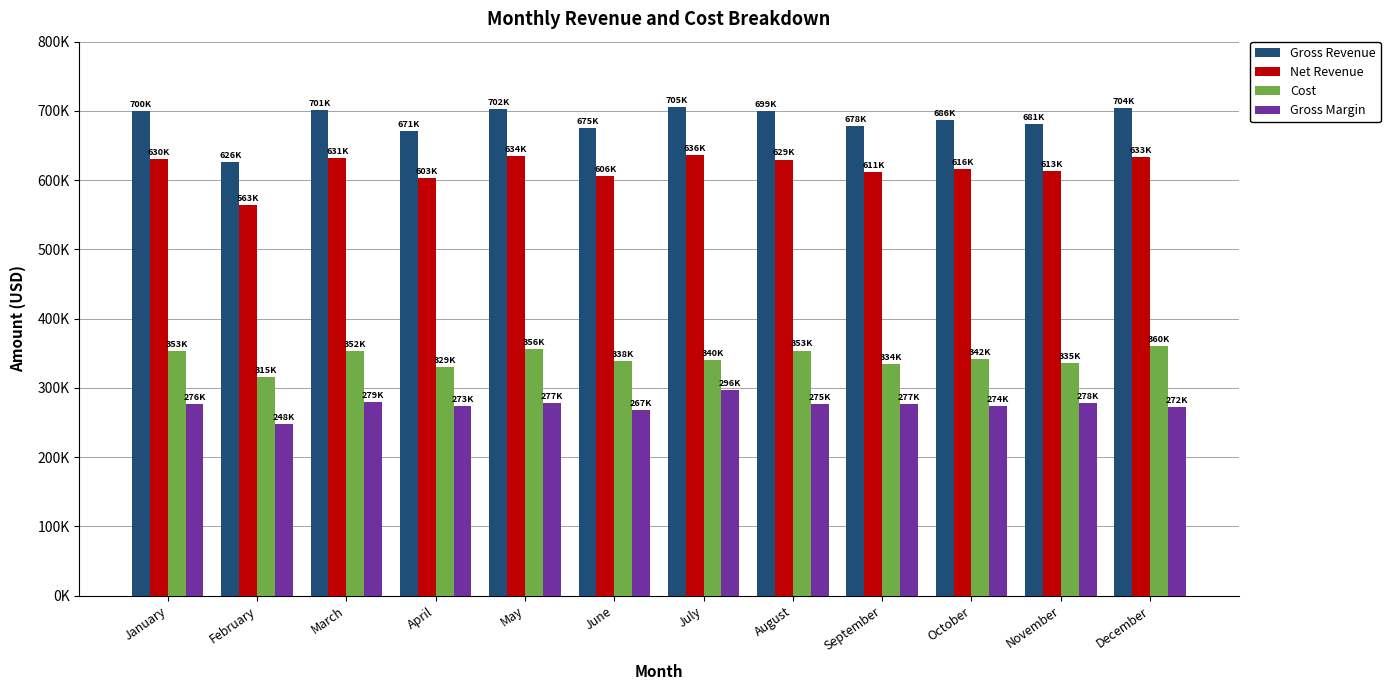

What is the sum of the Net Revenue values at November and April?

1217379